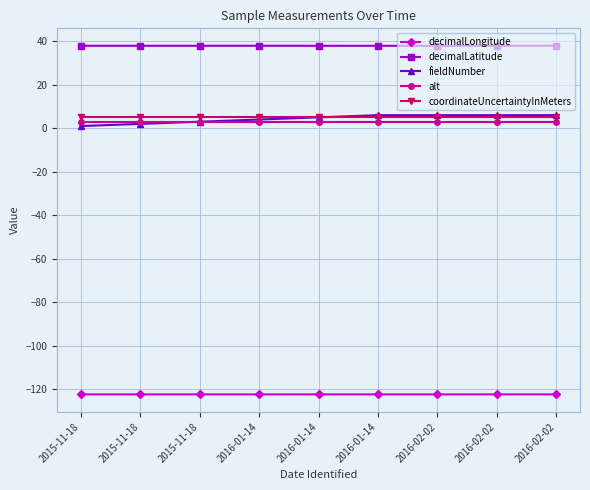

How many lines are shown in the chart?

5